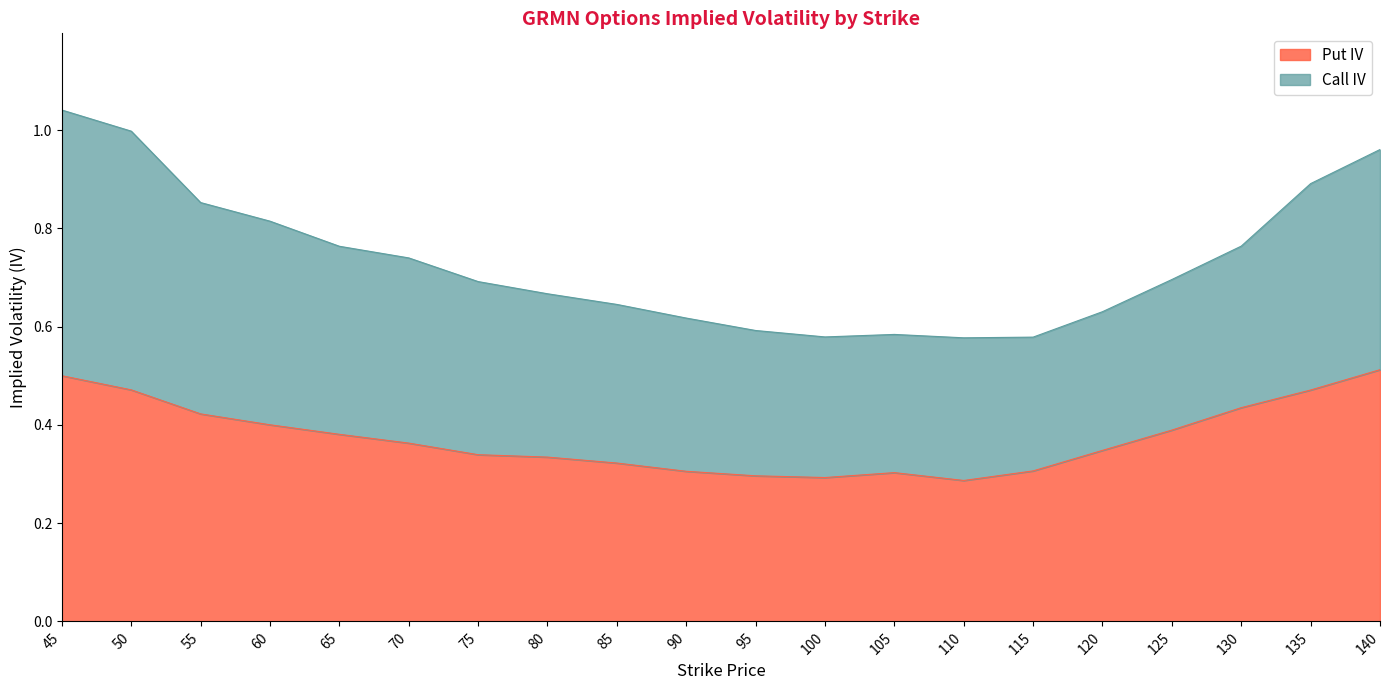

Does the chart have visible grid lines?

No